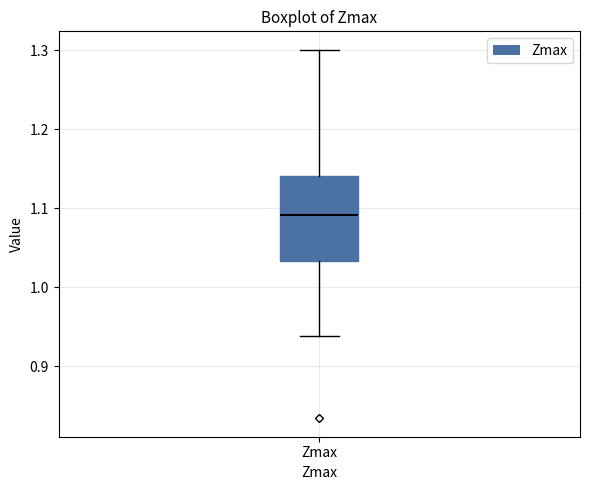

Read this box plot against the y-axis: the position of the median line, the range covered by the box, and the ends of both whiskers. The values are not printed on the chart, so give them approximately, as read against the axis.

median 1.09, box 1.03 to 1.14, whiskers 0.94 to 1.30